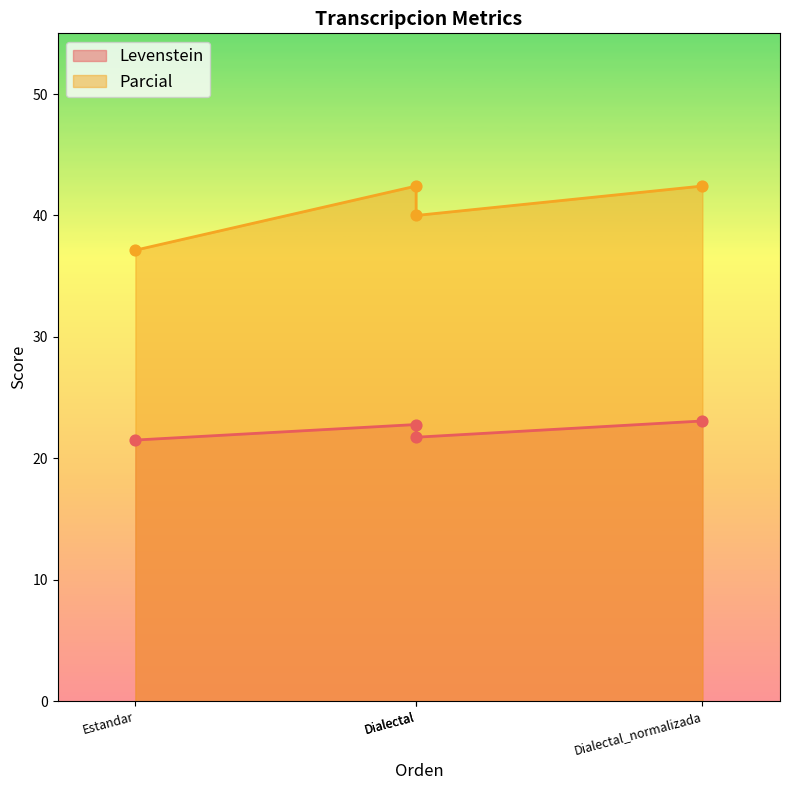

Which series contains the lowest Y value?

Levenstein